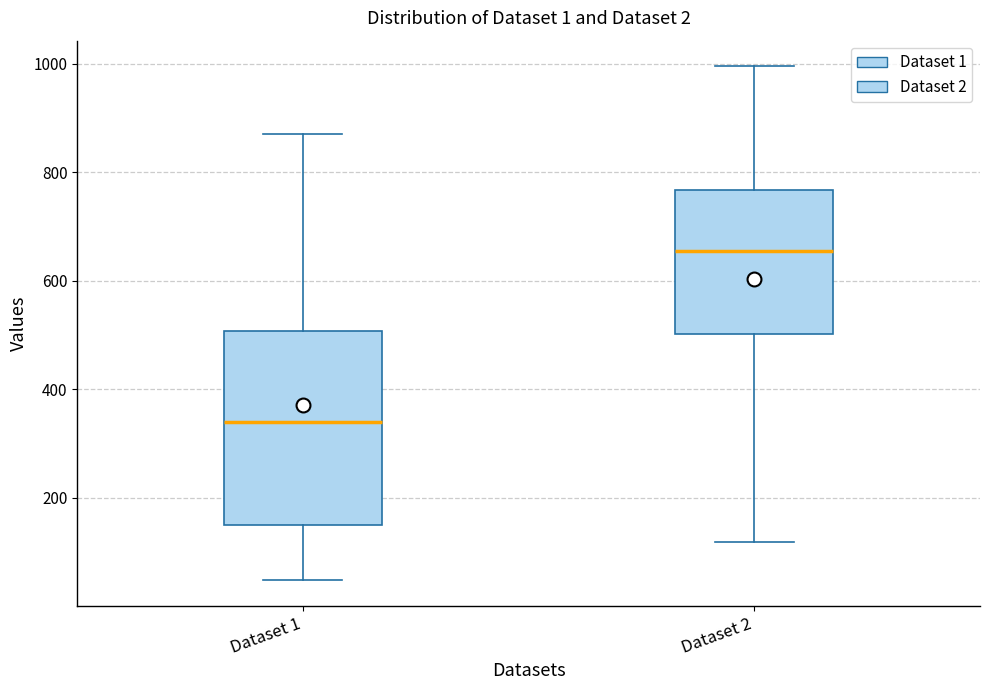

Where does the median line of the box for Dataset 1 sit on the y-axis? The values are not printed on the chart, so give them approximately, as read against the axis.

340